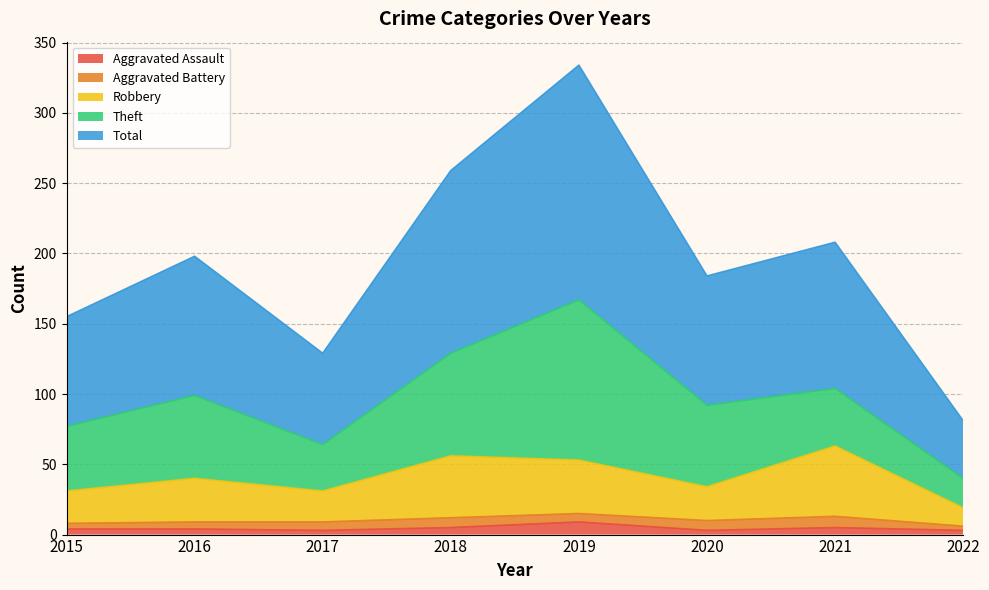

Does the chart have visible grid lines?

Yes